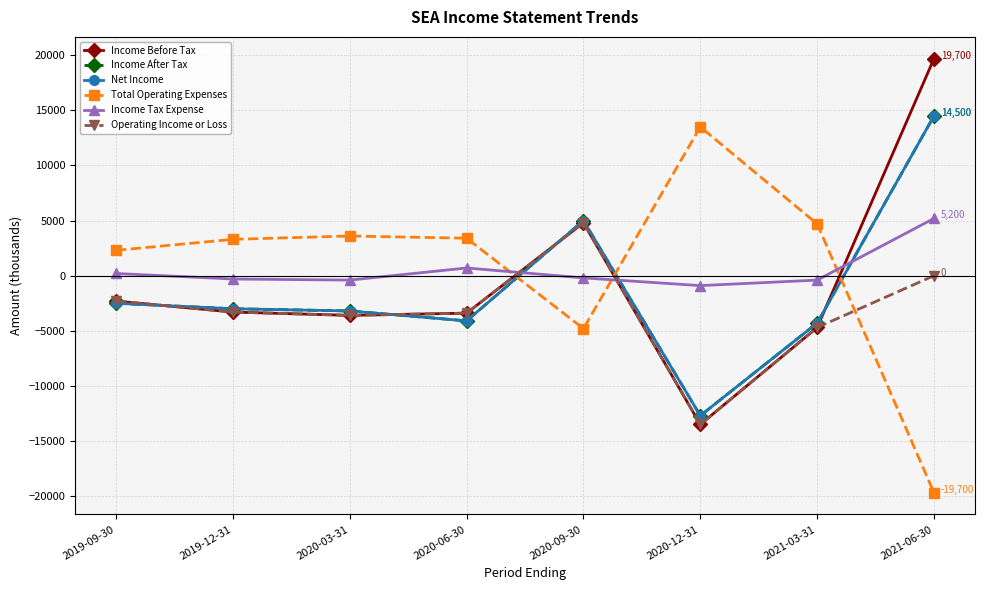

Is this an area chart (filled region under the line)?

No